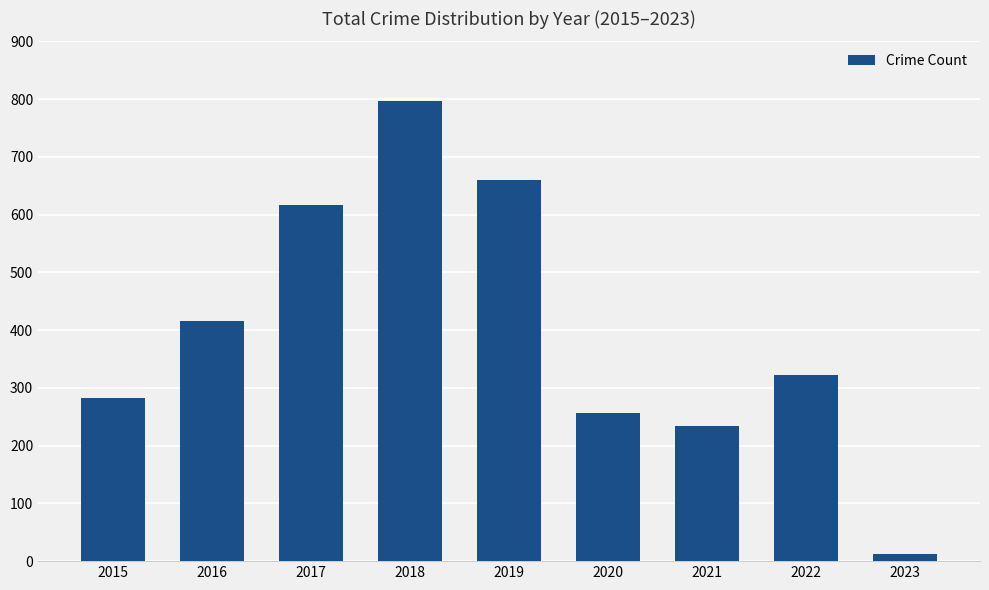

Reading right to left, extract all data points from this chart.

12	323	234	257	660	797	617	416	282